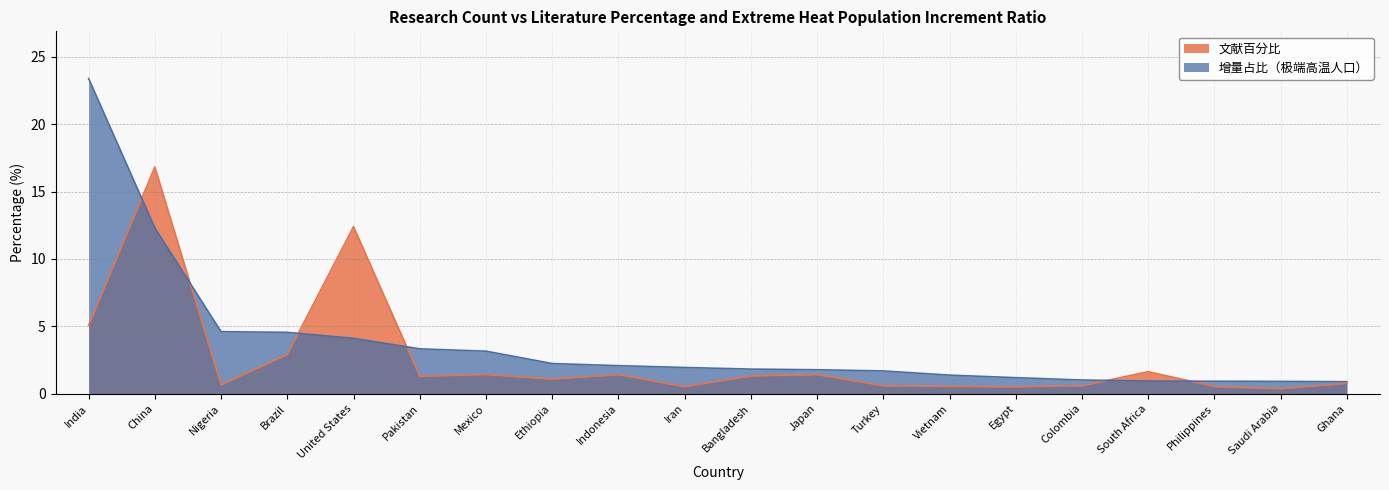

How many data points in 文献百分比 are above 1?

11